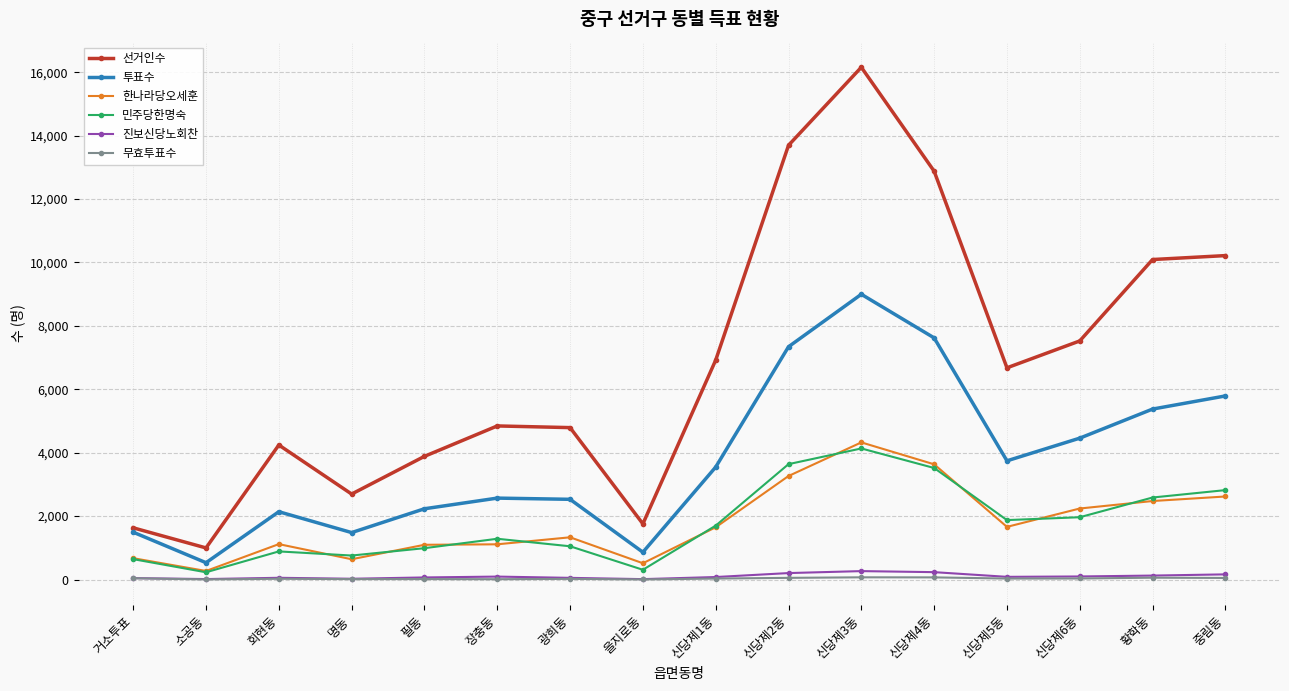

Where is the first local maximum for 한나라당오세훈?

회현동